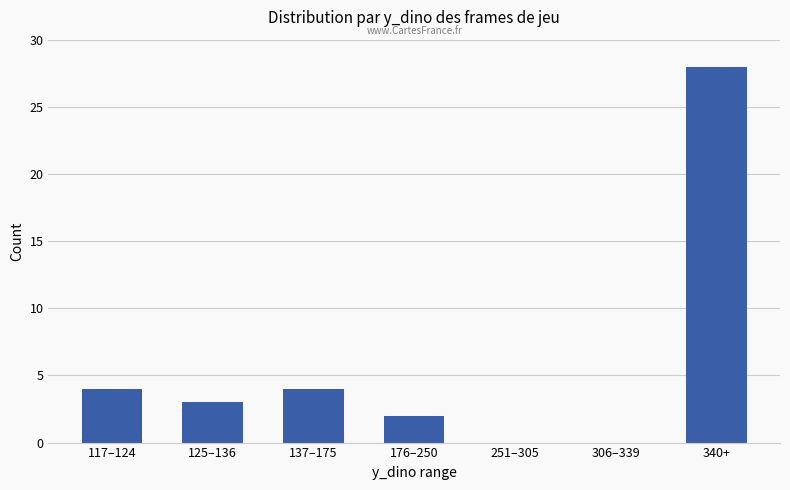

Reading left to right, transcribe all the data shown in this chart.

117–124=4	125–136=3	137–175=4	176–250=2	251–305=0	306–339=0	340+=28